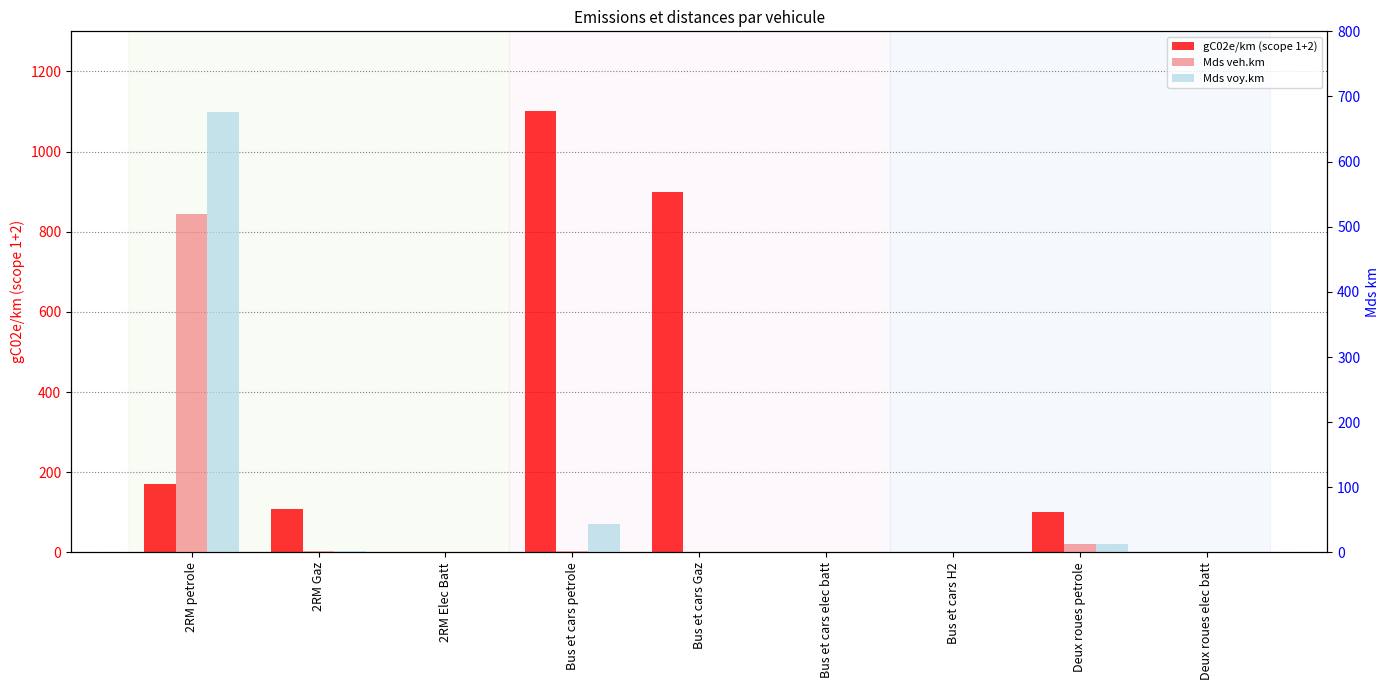

Between 2RM Gaz and Bus et cars petrole, which series saw the biggest shift?

gC02e/km (scope 1+2)